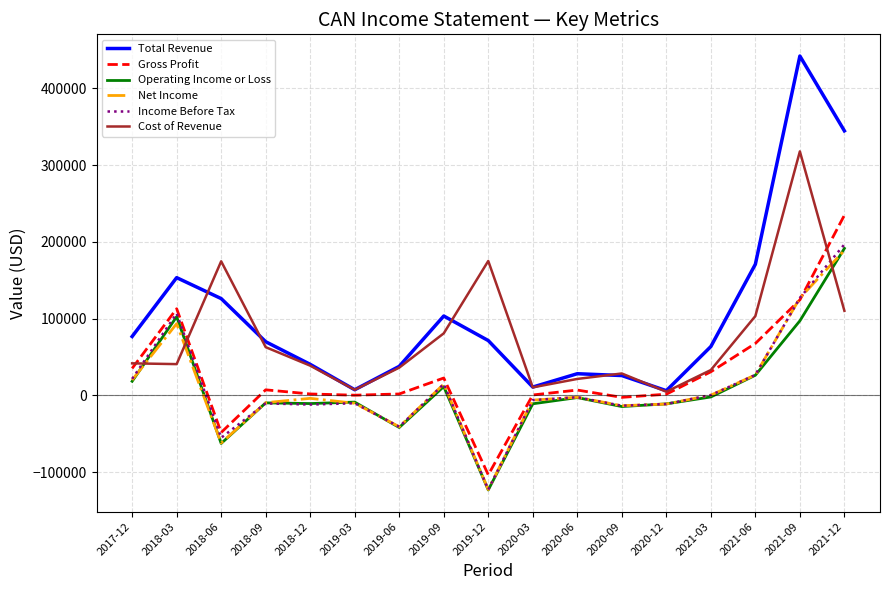

What is the greatest value displayed?

442100